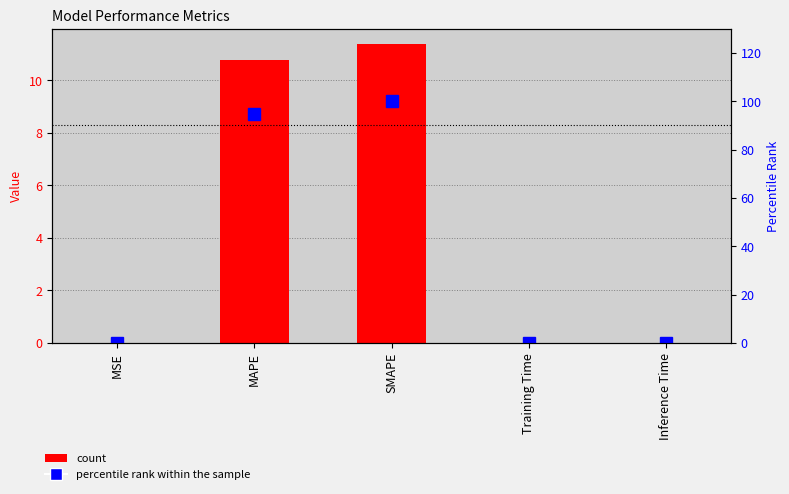

What is the sum of the col_1 values at MAPE and SMAPE?

22.2